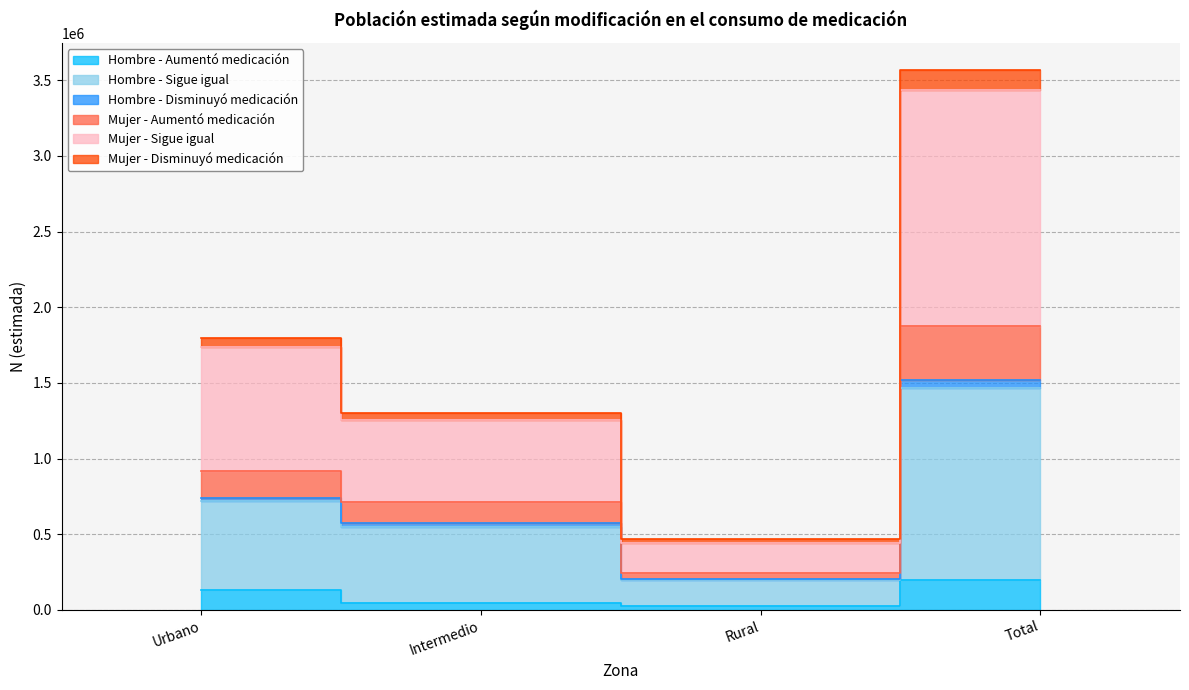

Does the chart have visible grid lines?

Yes